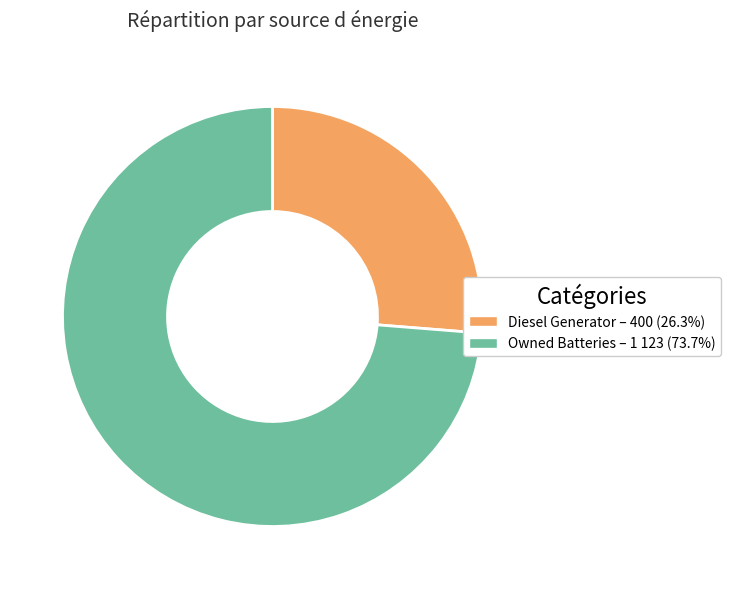

Does any single category account for the majority?

Yes